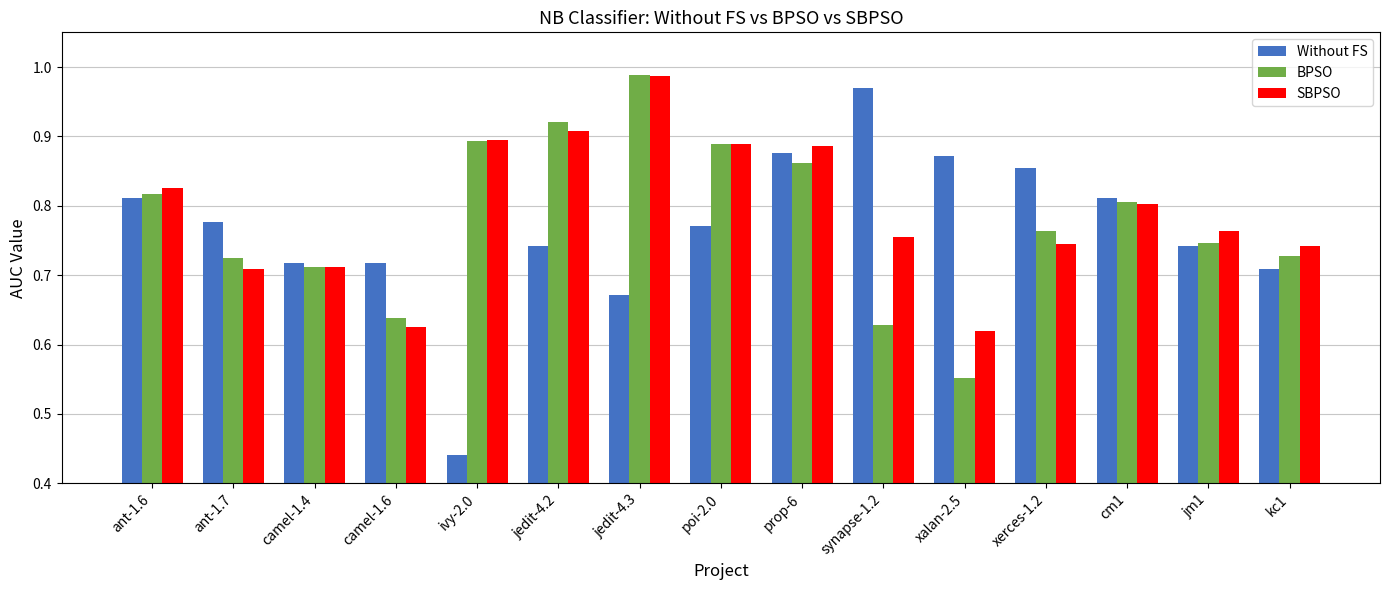

What is the difference between the maximum and second lowest values in the Without FS series?

0.3